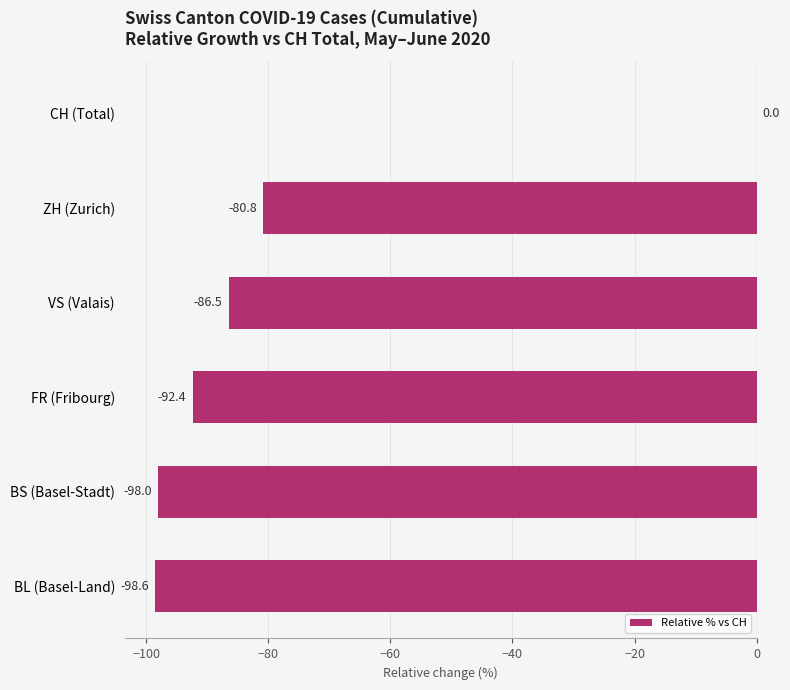

How many categories are shown in the chart?

6